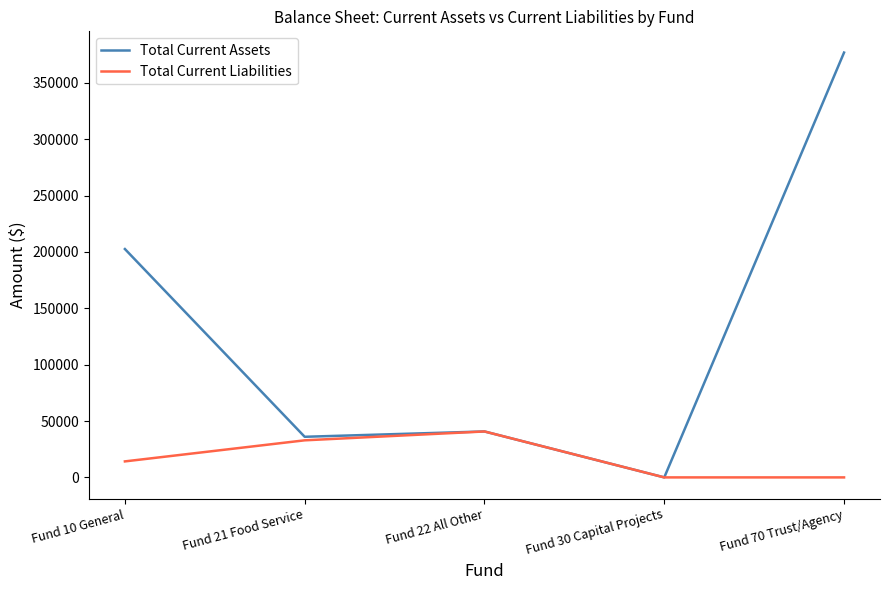

At how many categories does at least one series exceed 78651?

2